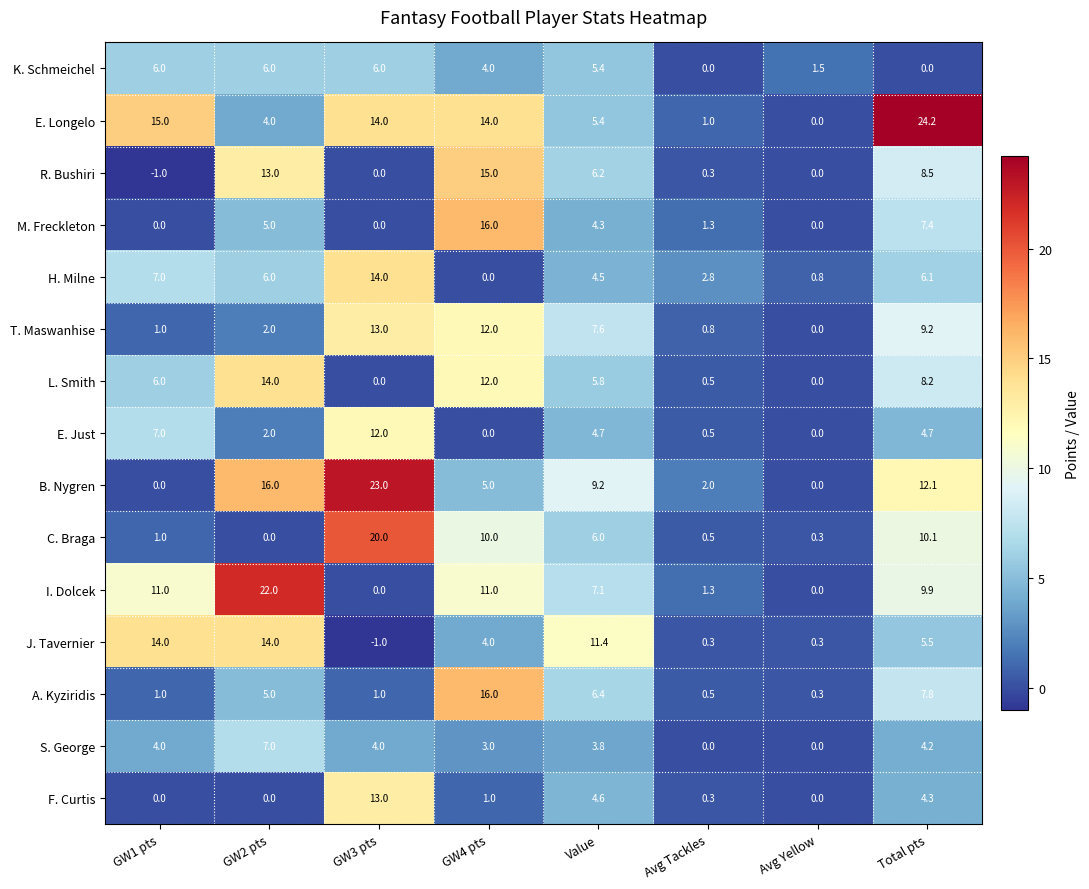

The value of E. Just at GW2 pts is 2.7. True or false?

False